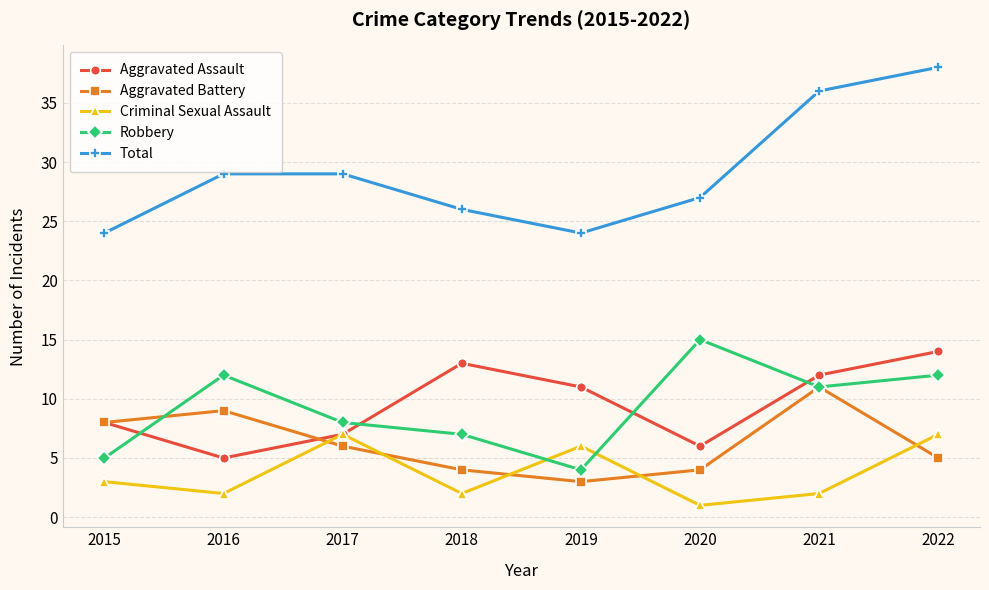

Where is Robbery nearest to the value 9?

2017